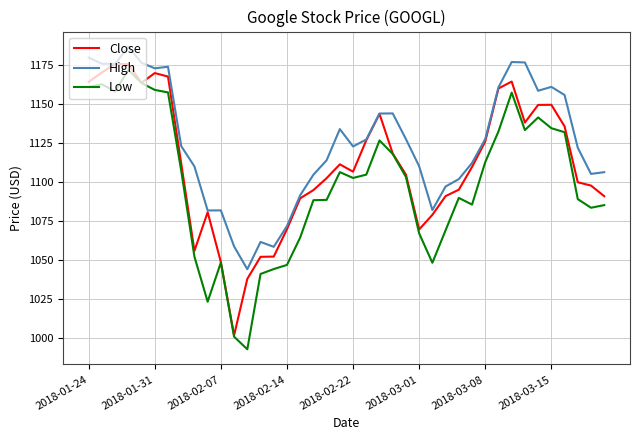

True or false: High and Low intersect in this chart.

False